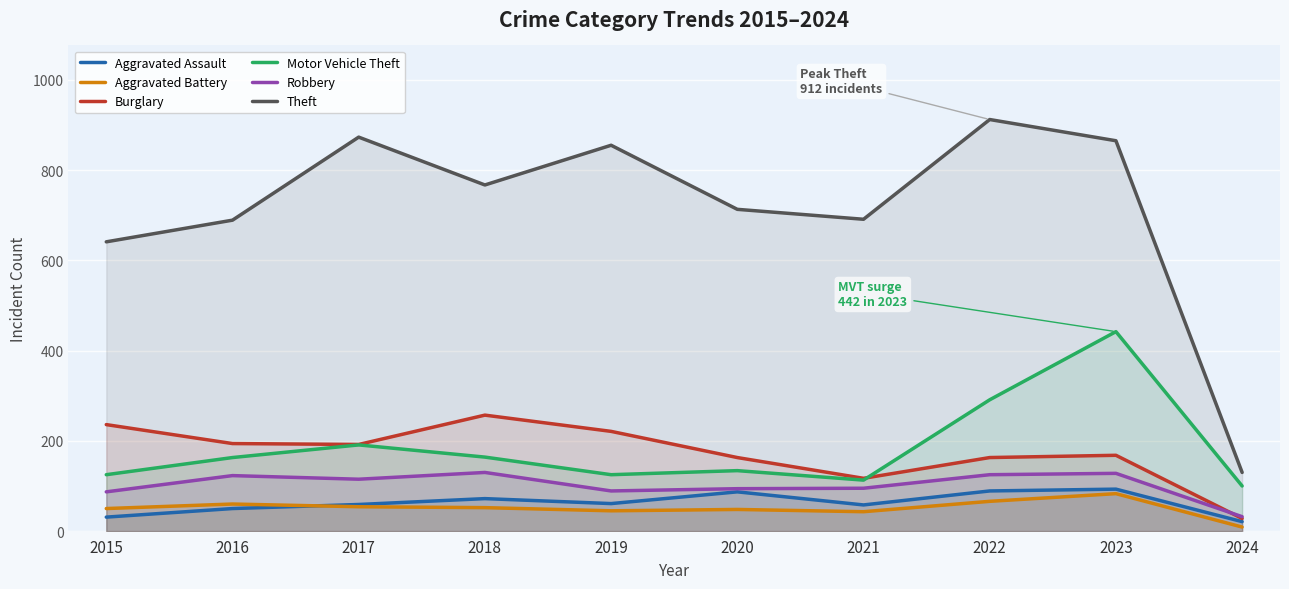

At 2015, list the series in order from smallest to largest.

Aggravated Assault, Aggravated Battery, Robbery, Motor Vehicle Theft, Burglary, Theft